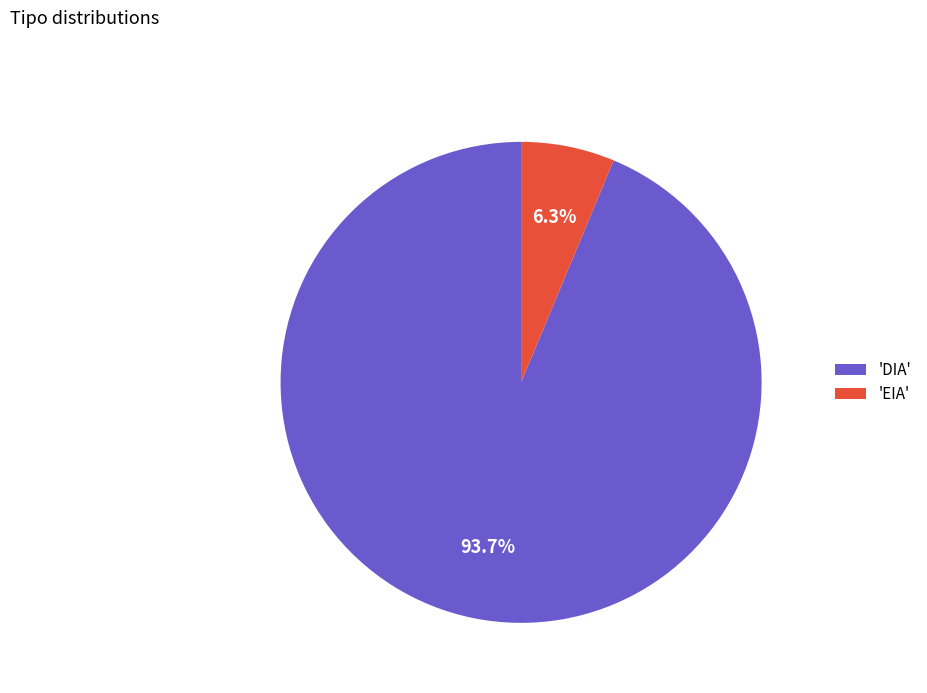

Combined, do 'DIA' and 'EIA' account for over 50%?

Yes